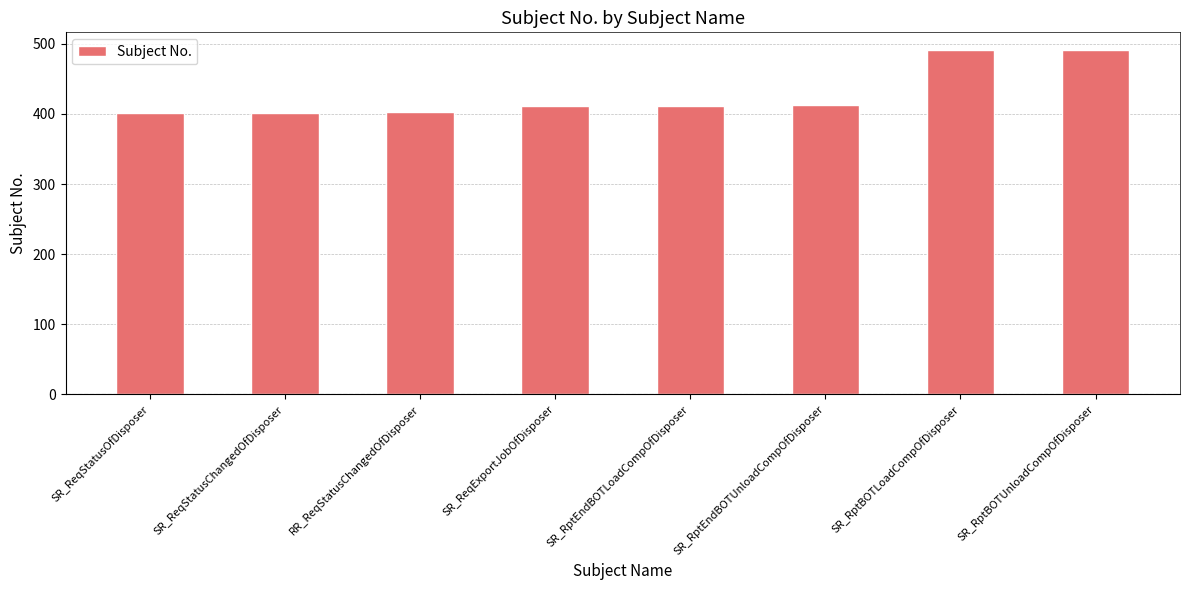

The chart shows a value of 402 at SR_ReqStatusChangedOfDisposer. True or false?

True